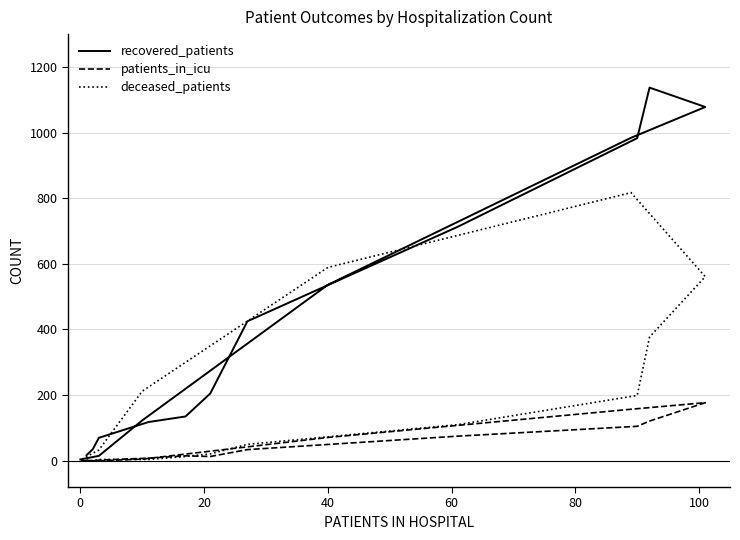

True or false: deceased_patients has a value of 1207 at 11.

False